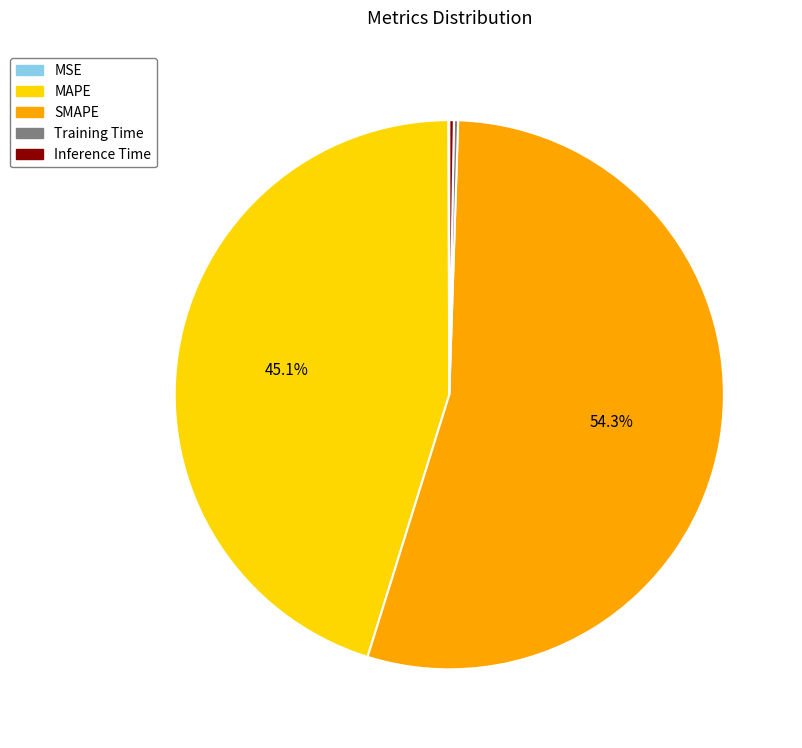

What is the largest slice in the pie chart?

SMAPE